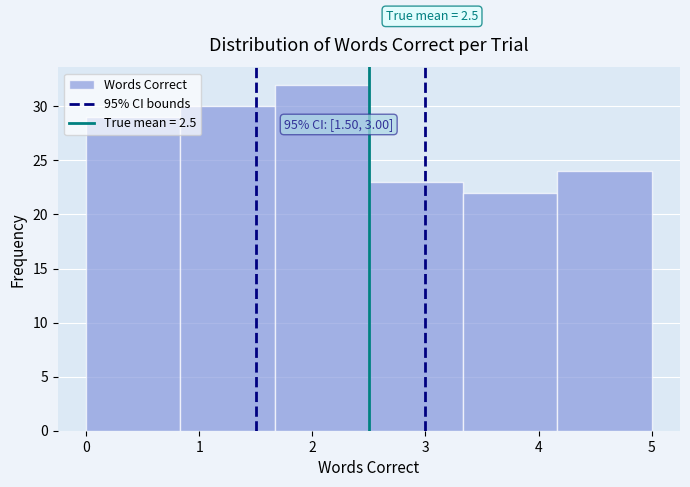

Over which range of the x-axis is the bar tallest?

1.7 to 2.5